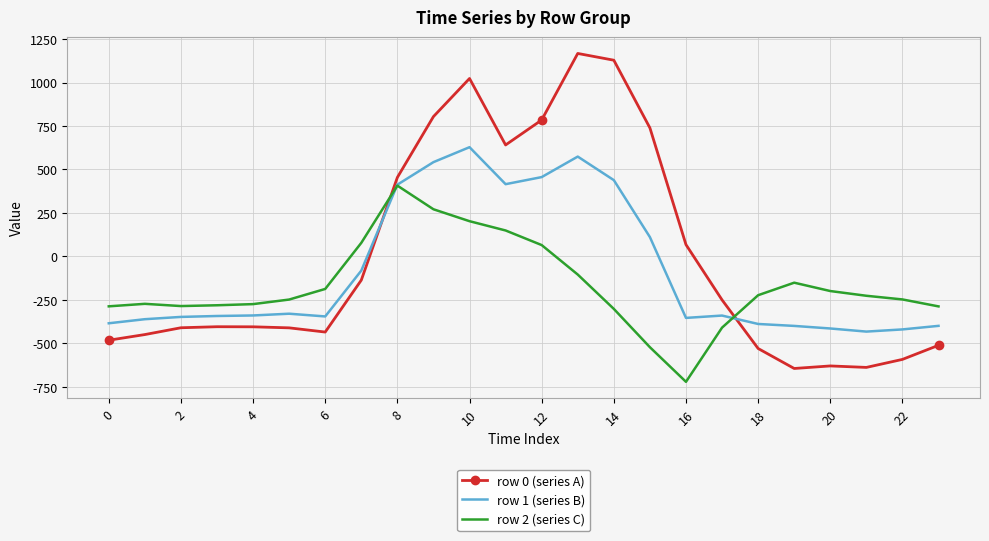

List the series in order of their overall mean, highest first.

row 0 (series A), row 1 (series B), row 2 (series C)